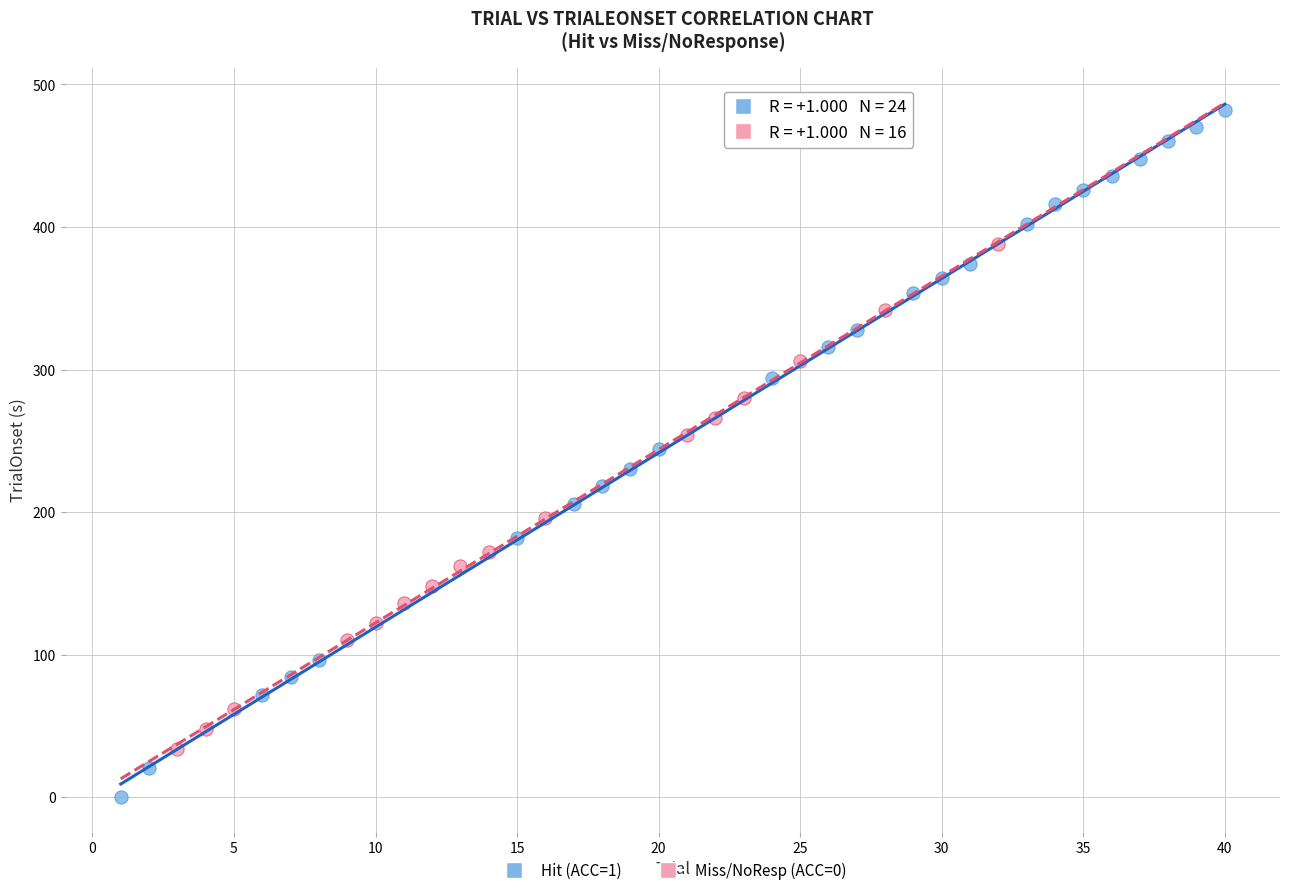

What are all the series names shown in the legend?

Hit (ACC=1), Miss/NoResp (ACC=0)